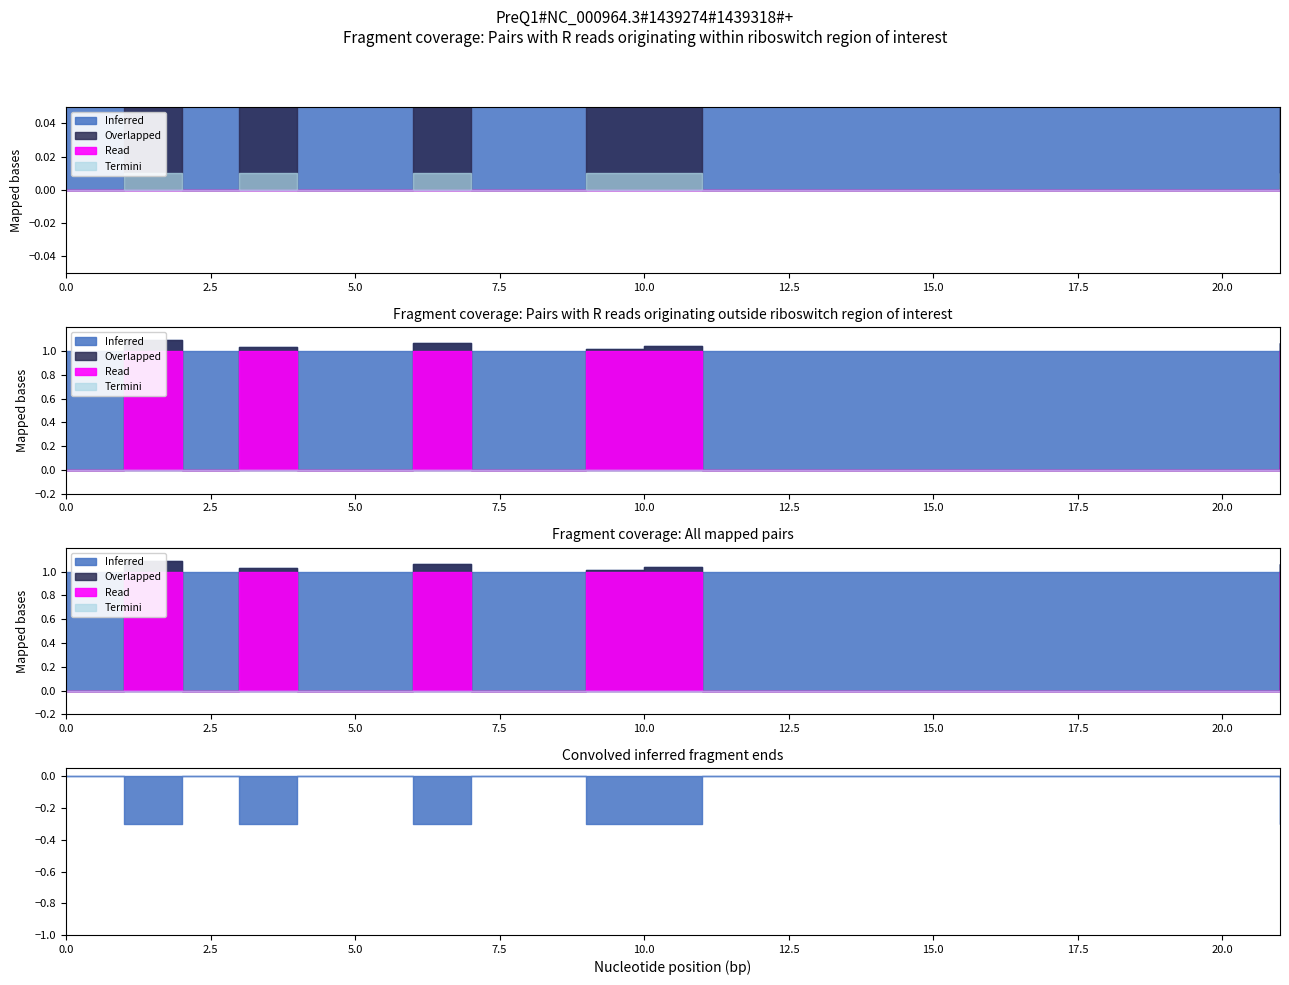

Is it true that SelectedNum equals 0.5 at 7?

False